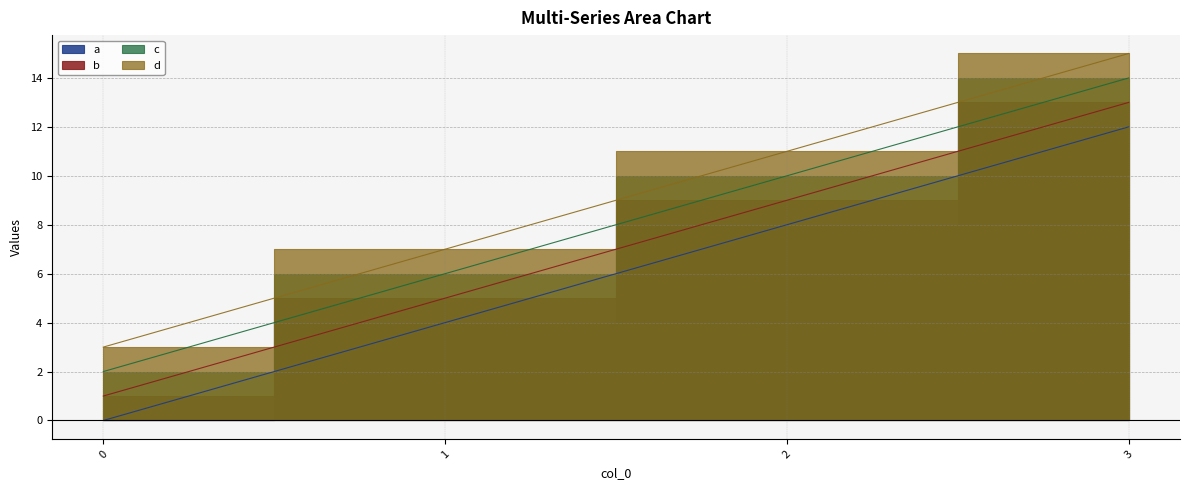

Is it true that b equals 2 at 1?

False